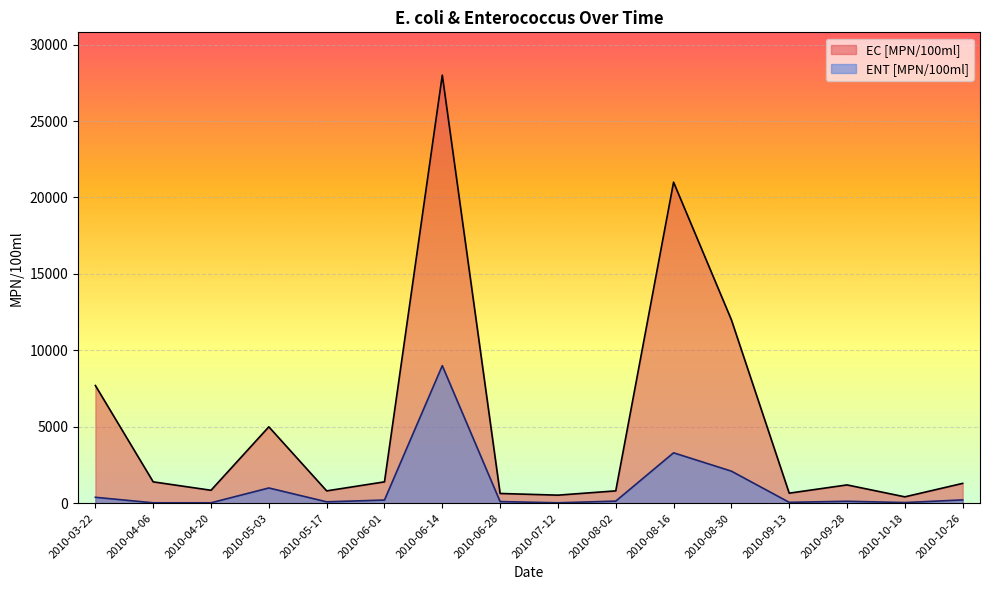

At how many categories does at least one series exceed 19279?

2